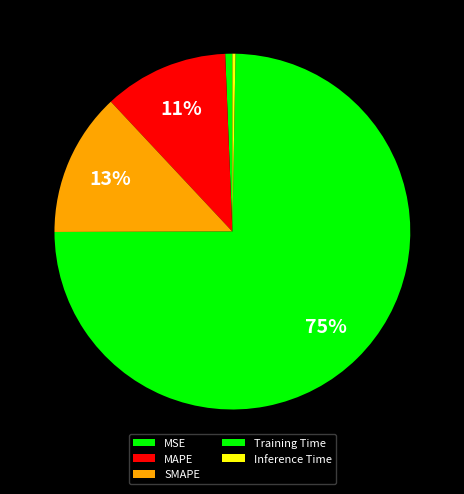

Count the number of slices in the pie.

5